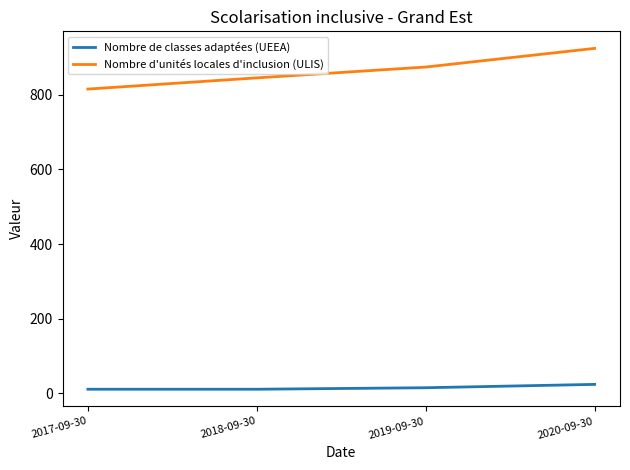

Rank the categories by Nombre d'unités locales d'inclusion (ULIS) value from highest to lowest.

2020-09-30, 2019-09-30, 2018-09-30, 2017-09-30